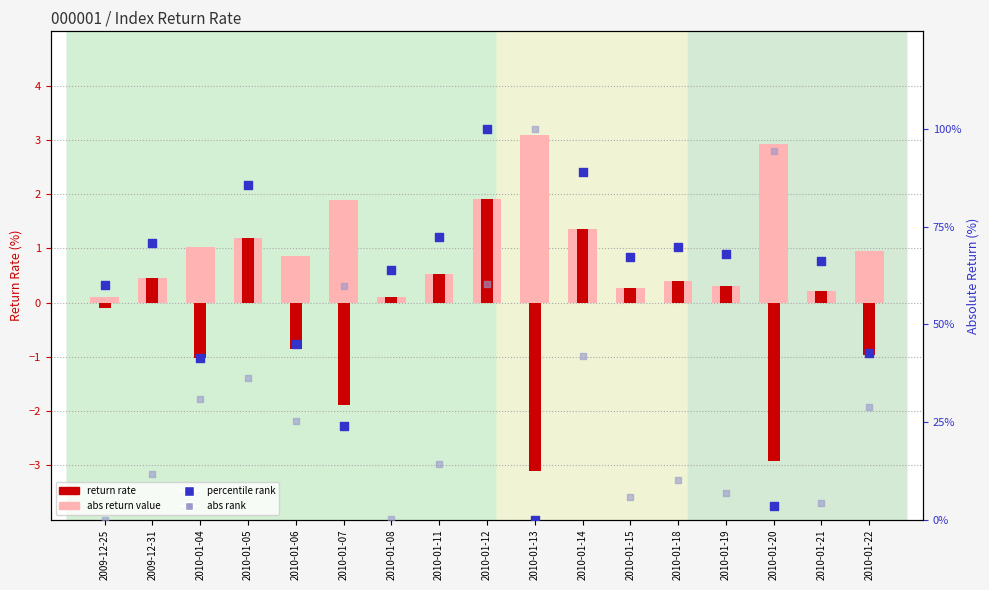

At which category is the sum across all series the highest?

2010-01-12